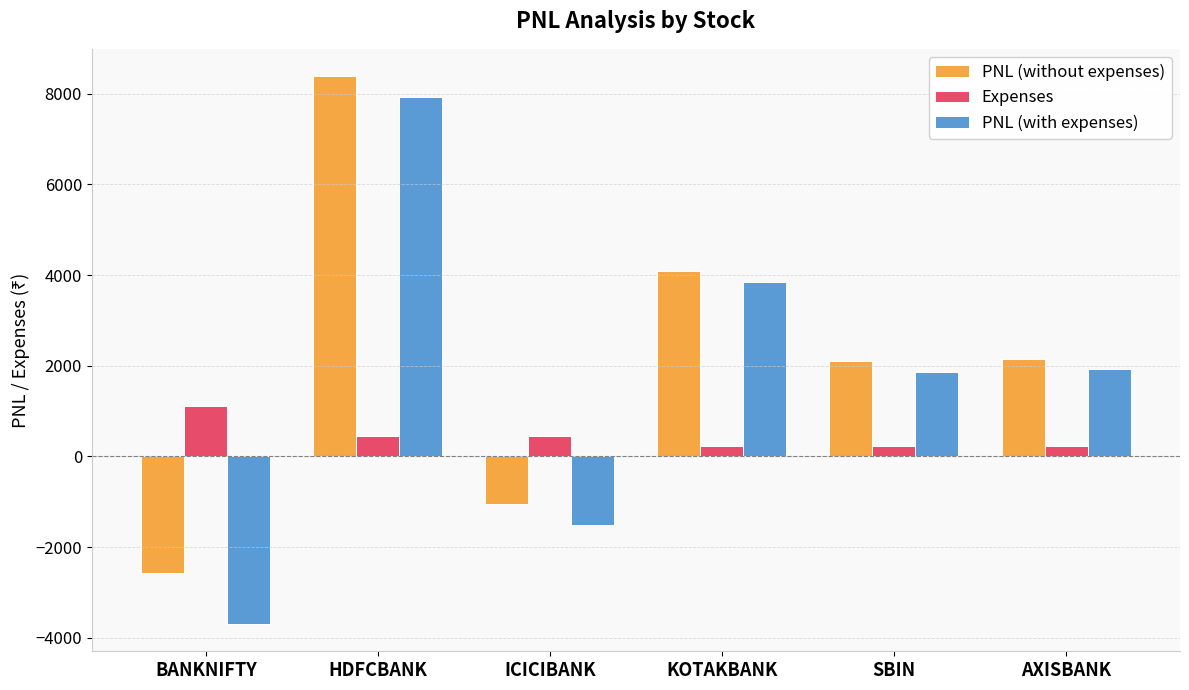

What is the difference between the highest and lowest values at HDFCBANK?

7938.4